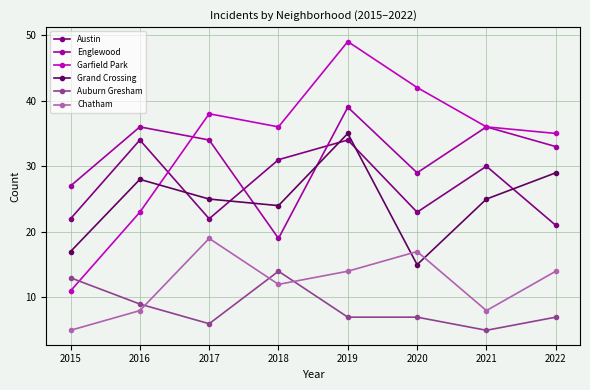

True or false: Auburn Gresham and Austin intersect in this chart.

False